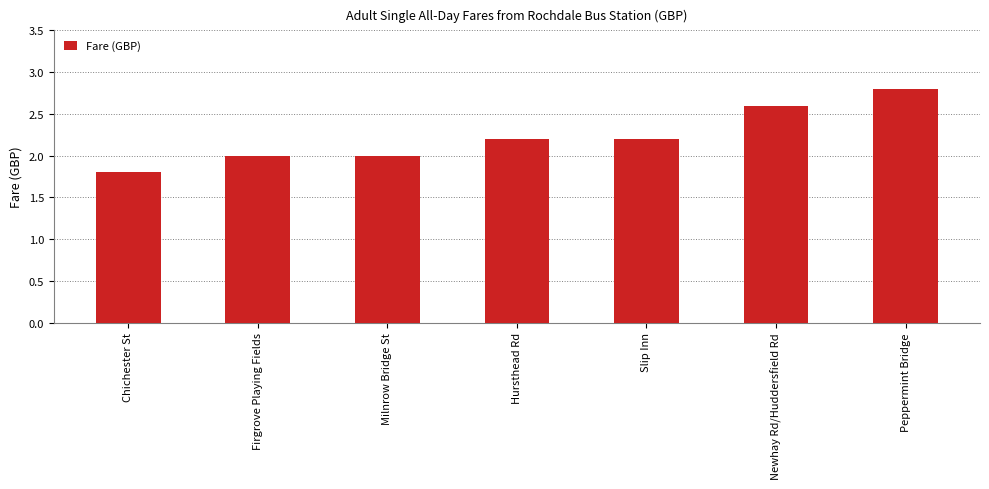

What is the label of the 5th bar from the left?

Slip Inn